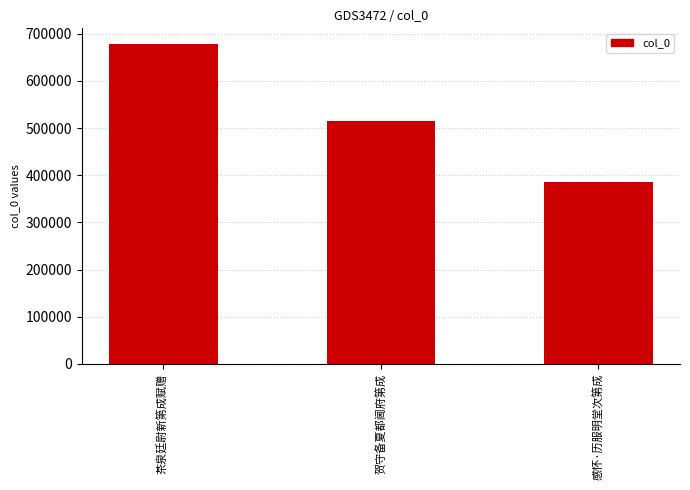

What is the change in value from 茶泉廷尉新第成赋赠 to 贺守备夏都阃府第成?

-161584